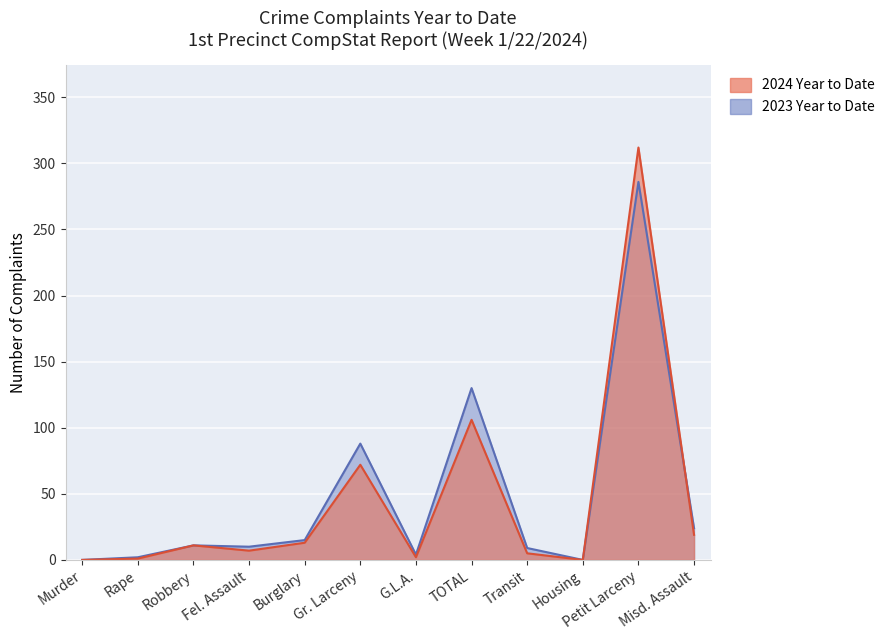

In 2024 Year to Date, how many points are lower than both neighbors (excluding endpoints)?

3